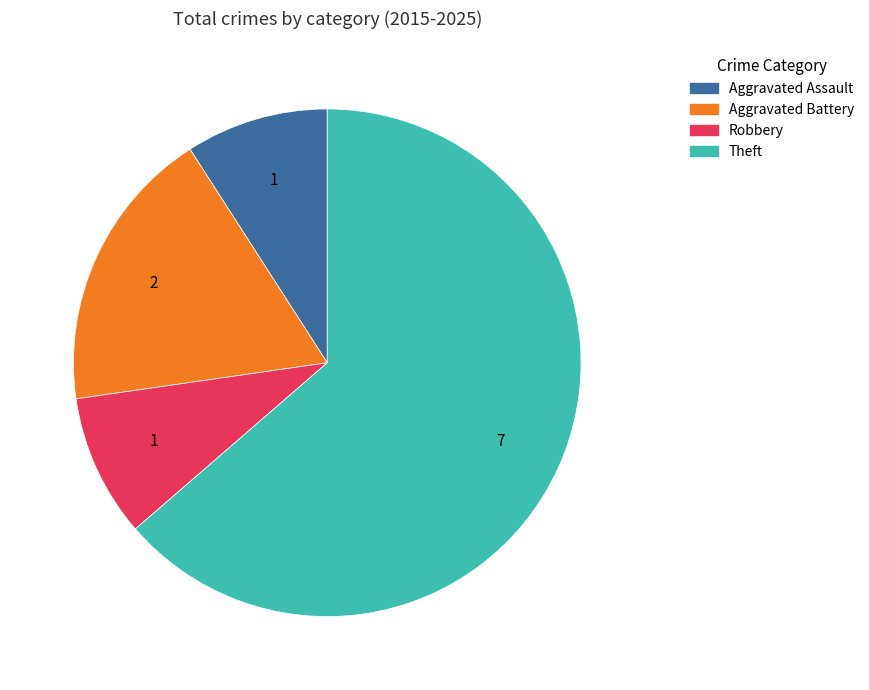

Between Aggravated Assault and Aggravated Battery, which is larger?

Aggravated Battery